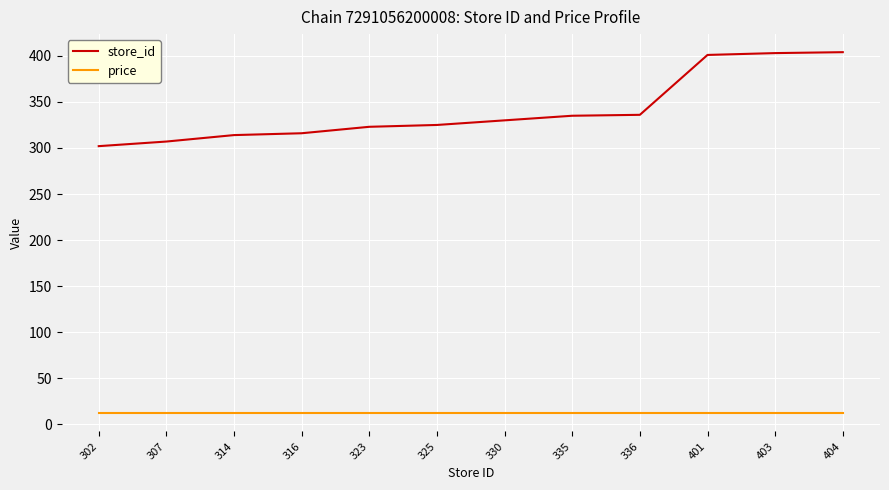

True or false: store_id and price cross at least once.

False